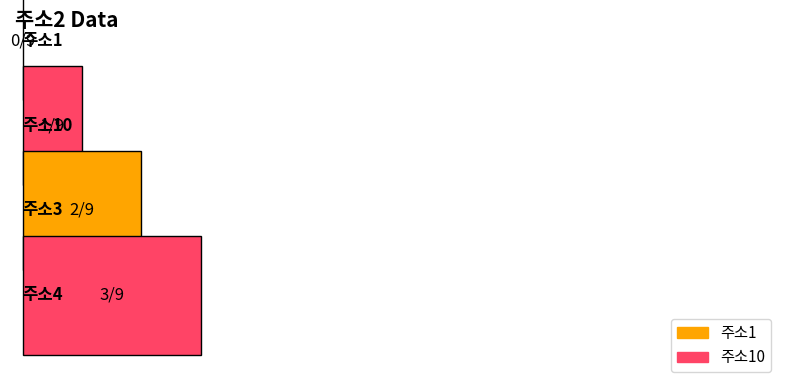

Is it true that the value at 주소7 is 2?

False